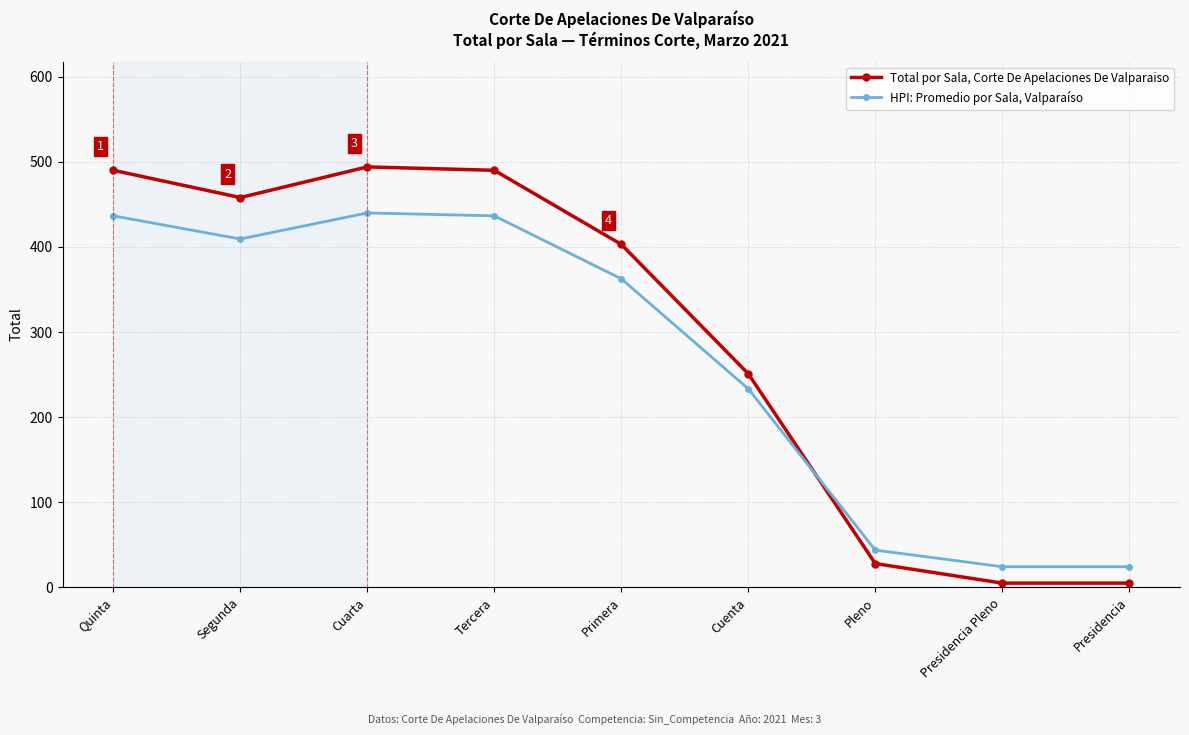

What is the maximum value shown in the chart?

494.0